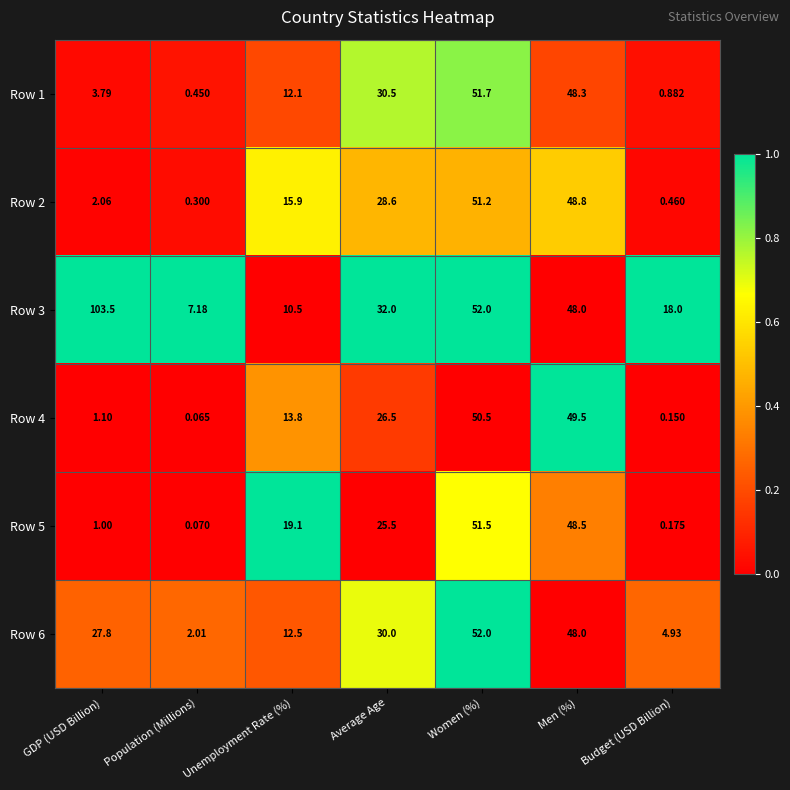

Which series has the widest spread of values?

Row 3